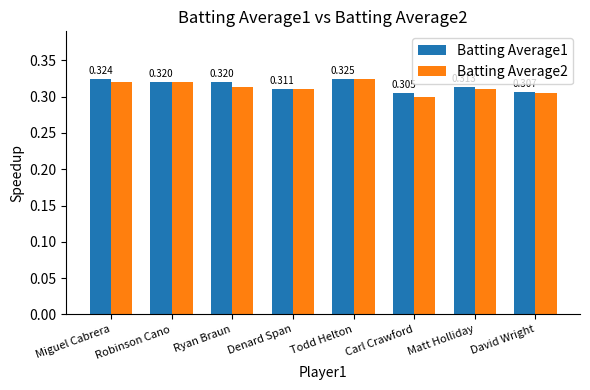

Which series changed the most between Ryan Braun and Todd Helton?

Batting Average2